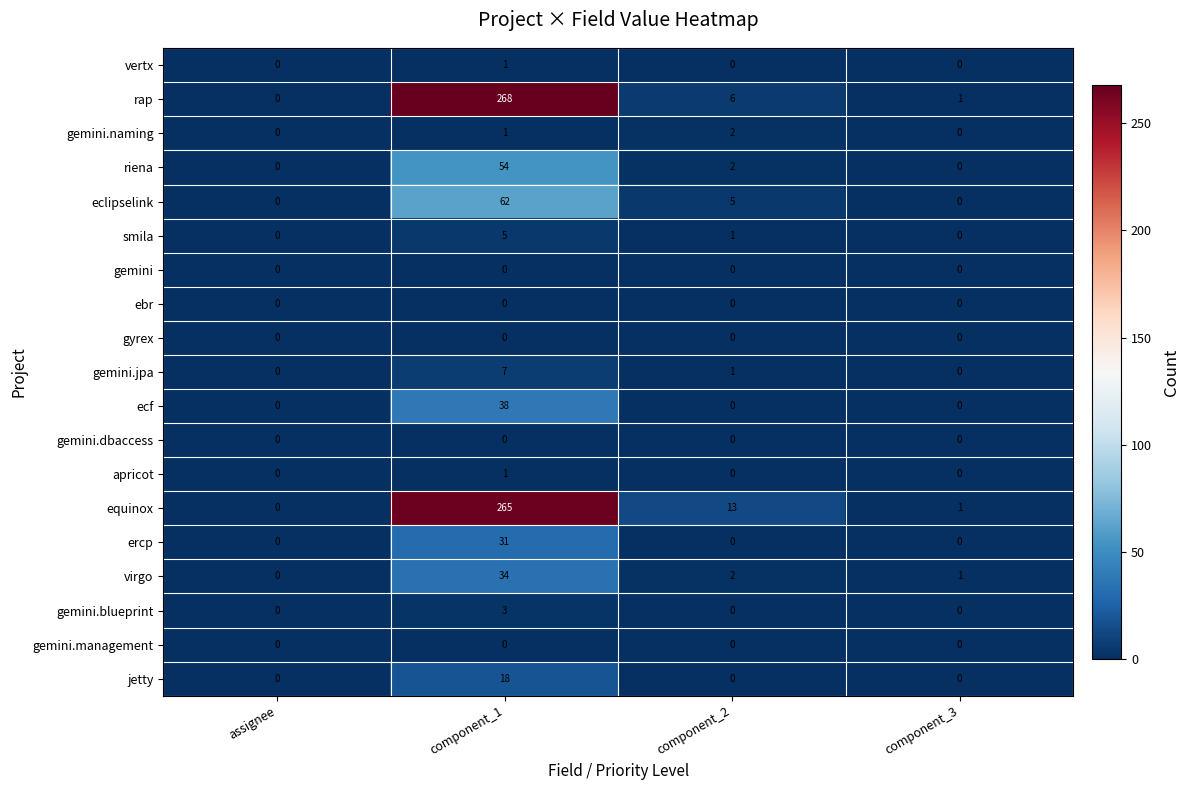

What is the sum of all virgo values?

37